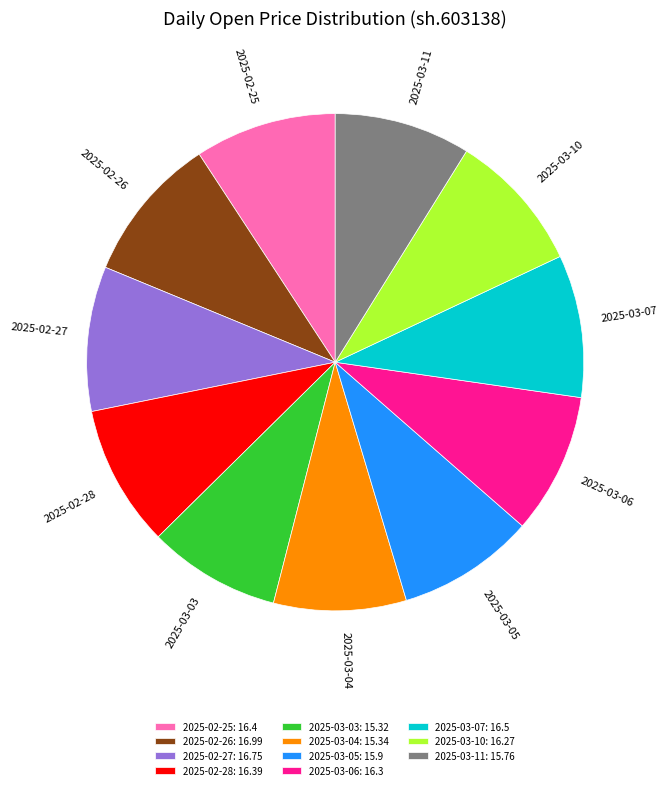

Which has a higher value, 2025-02-26 or 2025-03-03?

2025-02-26